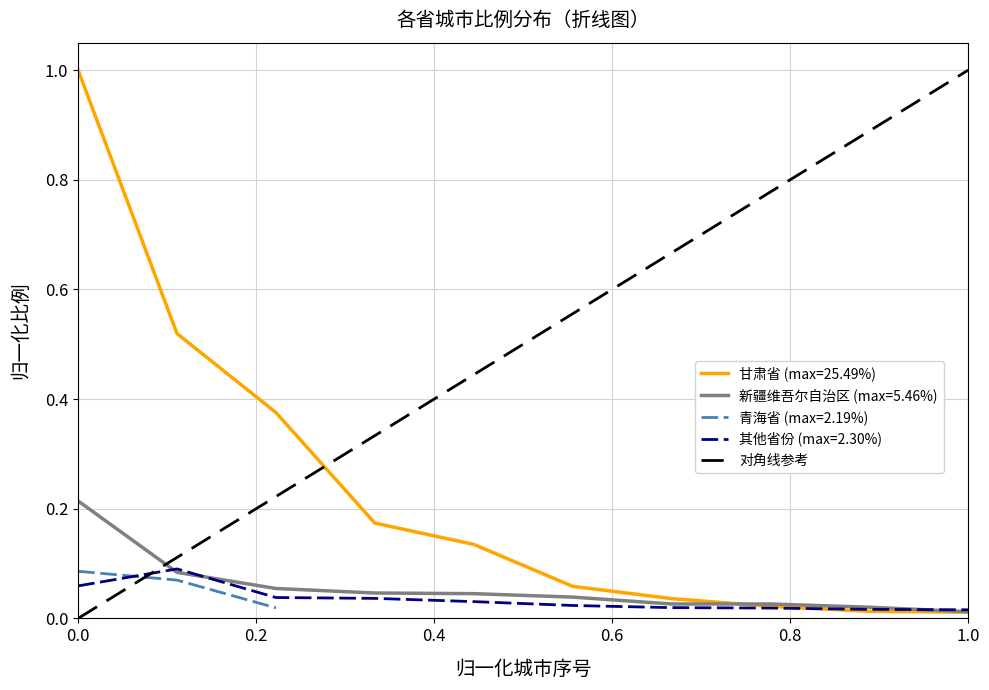

The 甘肃省 (max=25.49%) series shows 0.3 at 0.0. True or false?

False